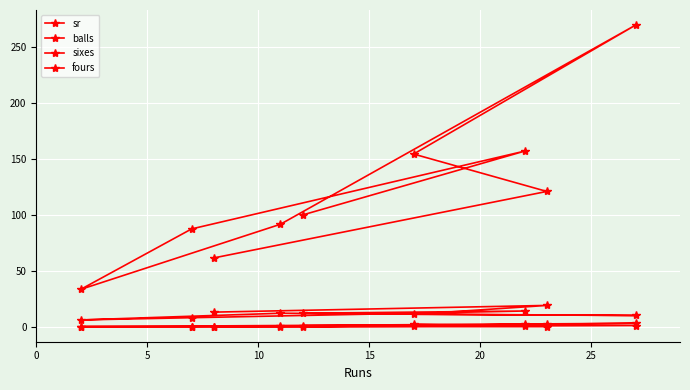

True or false: sr and balls cross at least once.

False